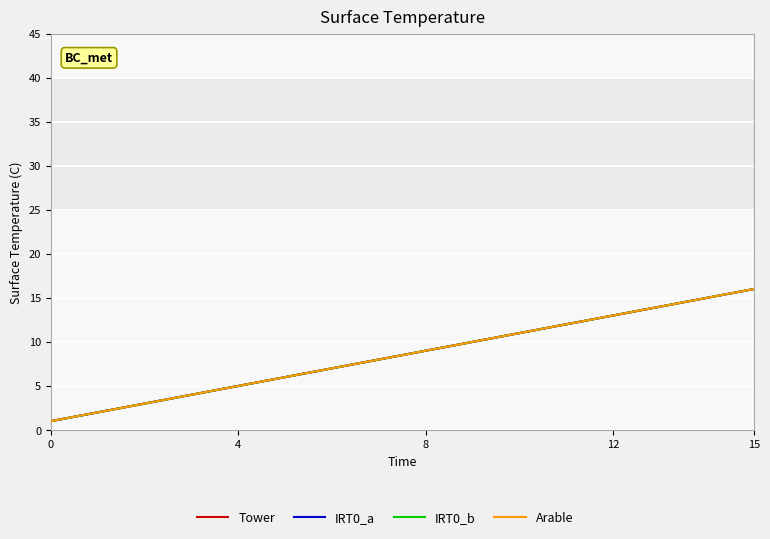

Which series has the largest total across all categories?

Tower